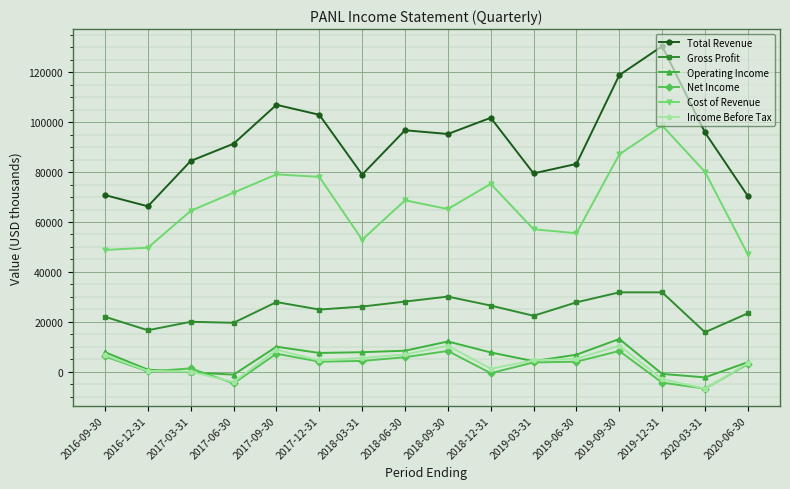

Which series has the largest range (max minus min)?

Total Revenue